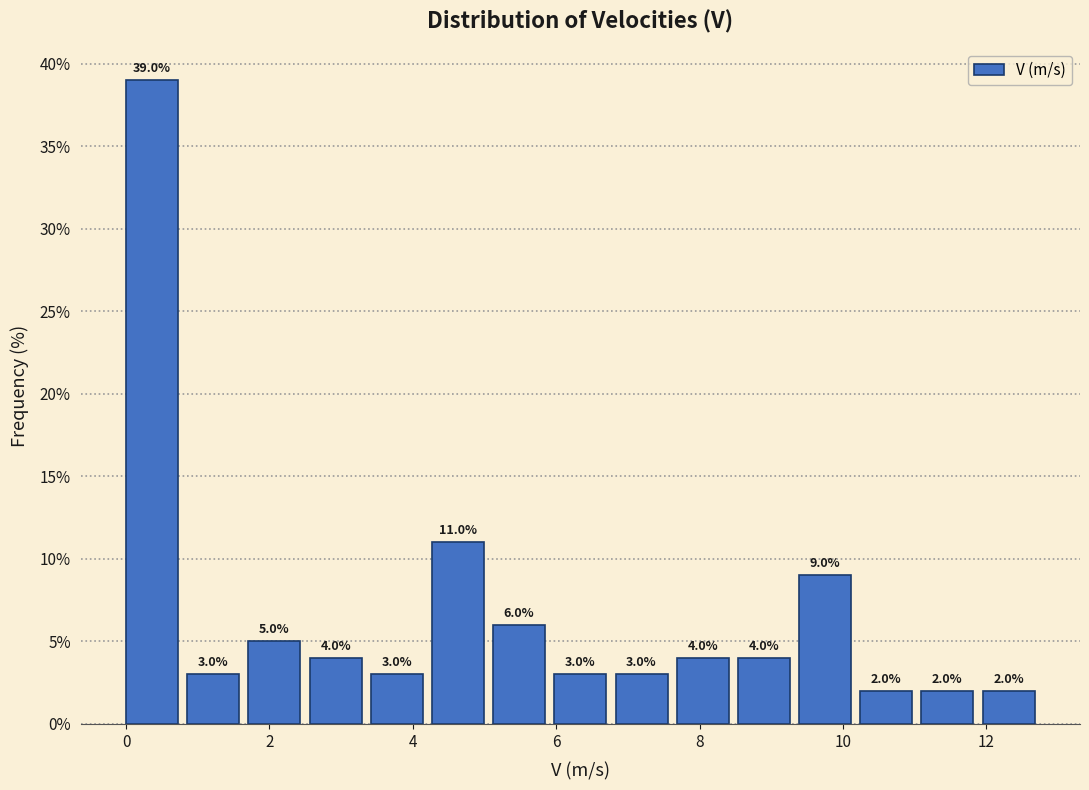

How tall is the bar that spans 2.6 to 3.4 on the x-axis? The bar edges are not printed on the chart, so give them approximately, as read against the axis.

4.0